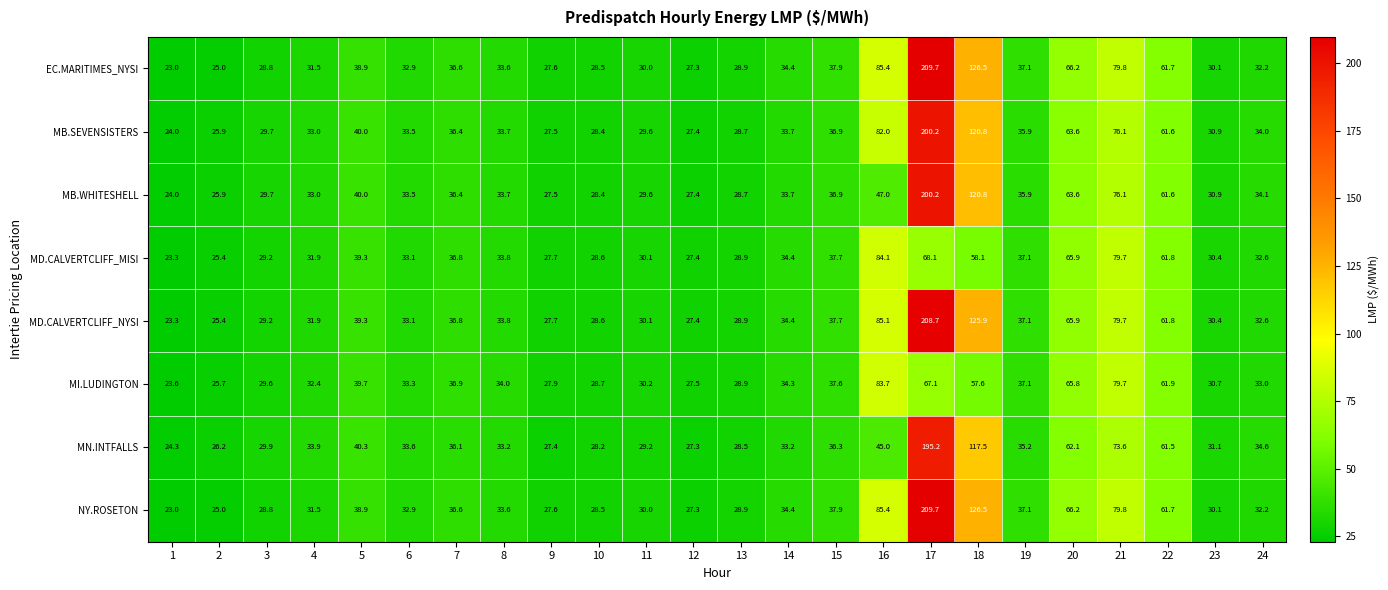

What is the difference between the maximum and minimum values in the MN.INTFALLS series?

170.9